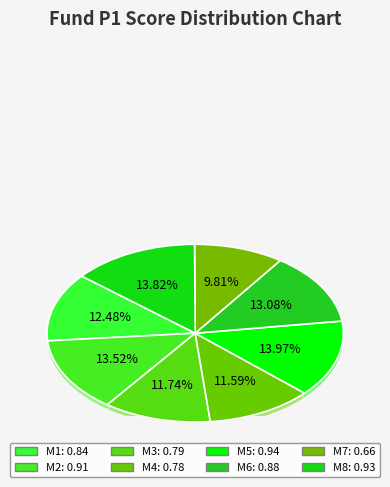

To the nearest percent, what percentage of the pie is M4?

12%